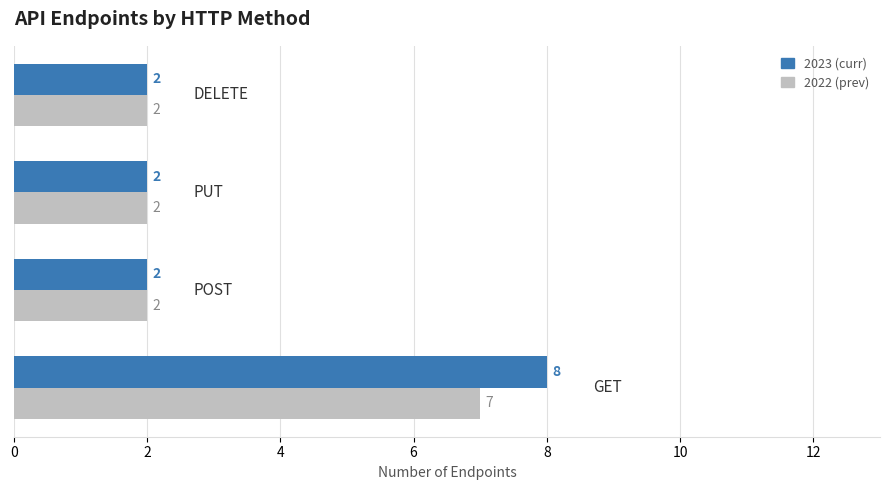

What are all the series names shown in the legend?

2023 (curr), 2022 (prev)